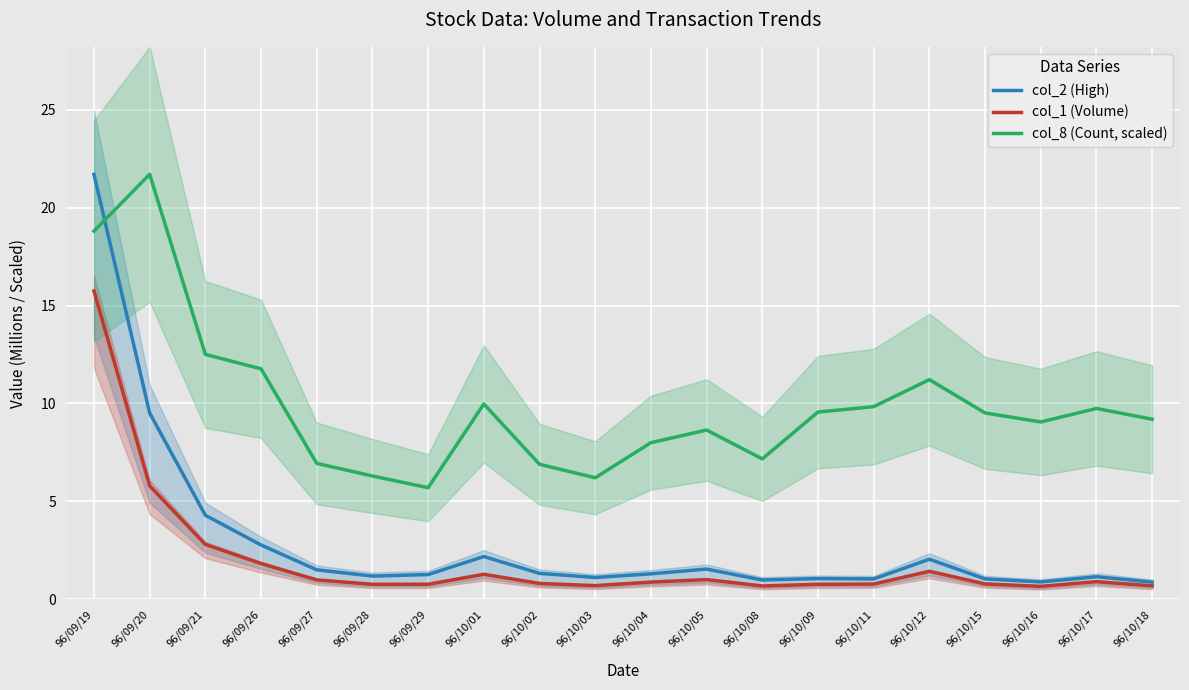

What is the difference between the second highest and second lowest values in the col_1 (Volume) series?

5.1